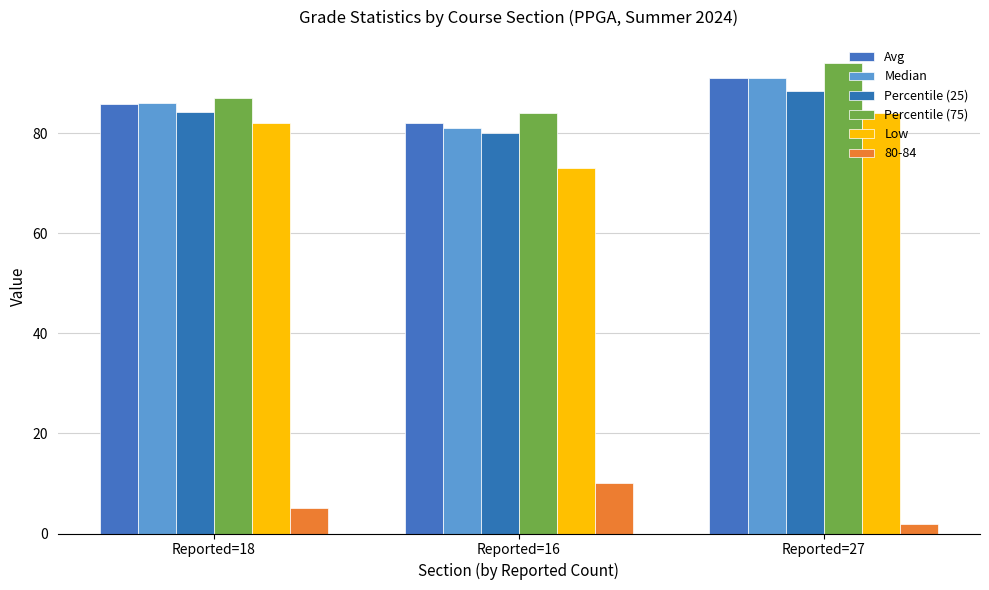

What is the label of the 2nd bar from the left?

Reported=16